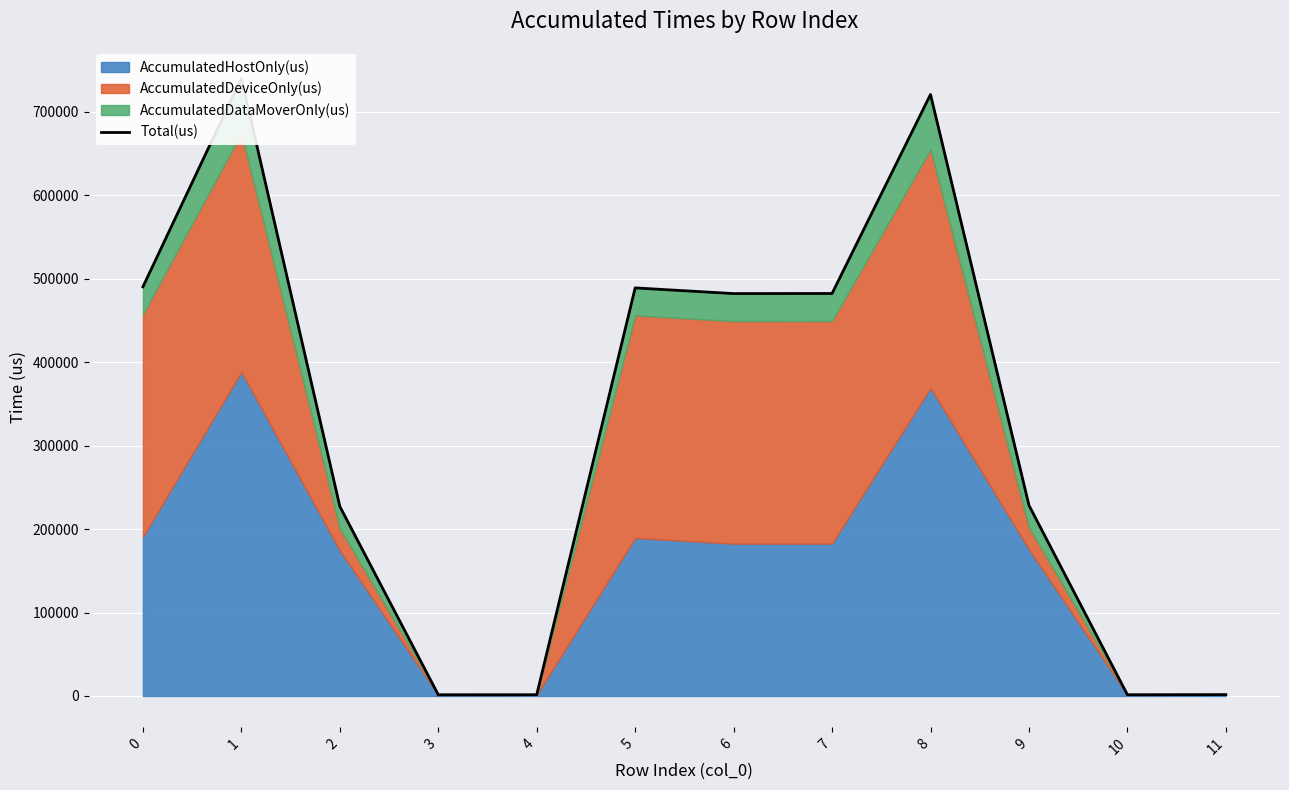

True or false: the data shows 1220431 at 1.

False